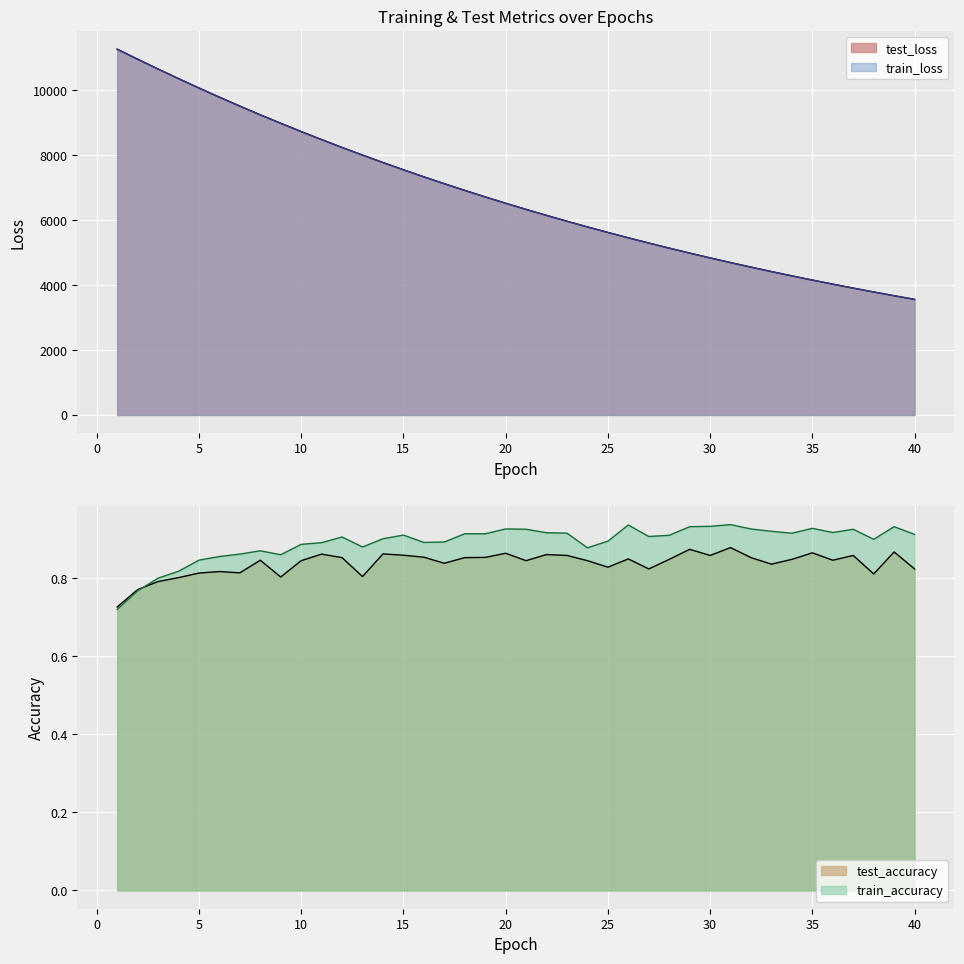

At which label does test_loss first exceed 6525?

1